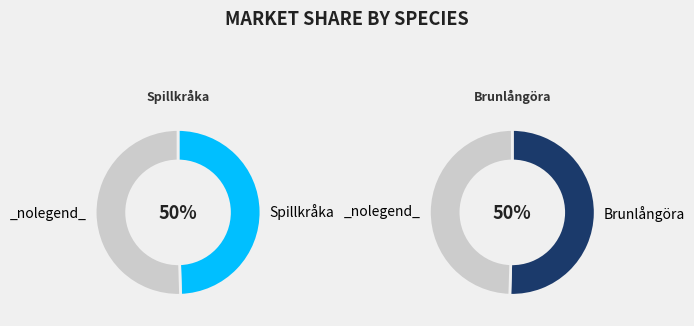

Count the number of slices in the pie.

2